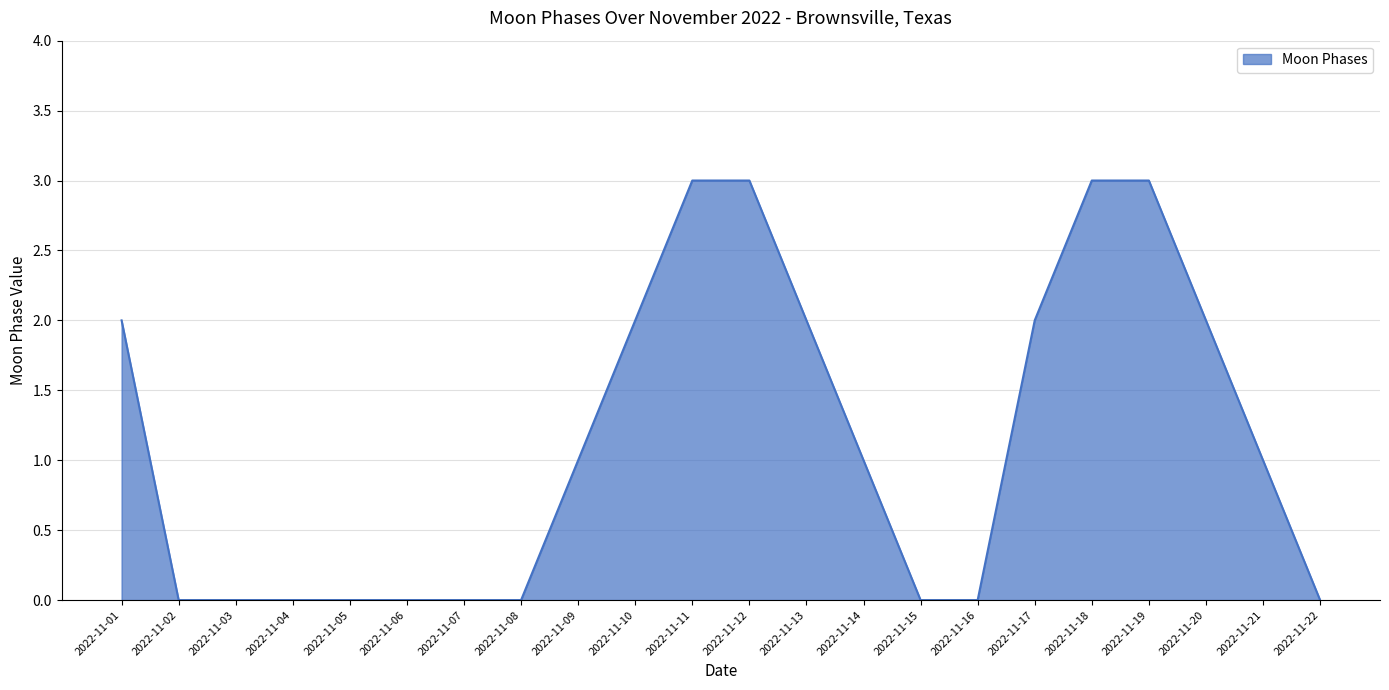

What is the greatest value displayed?

3